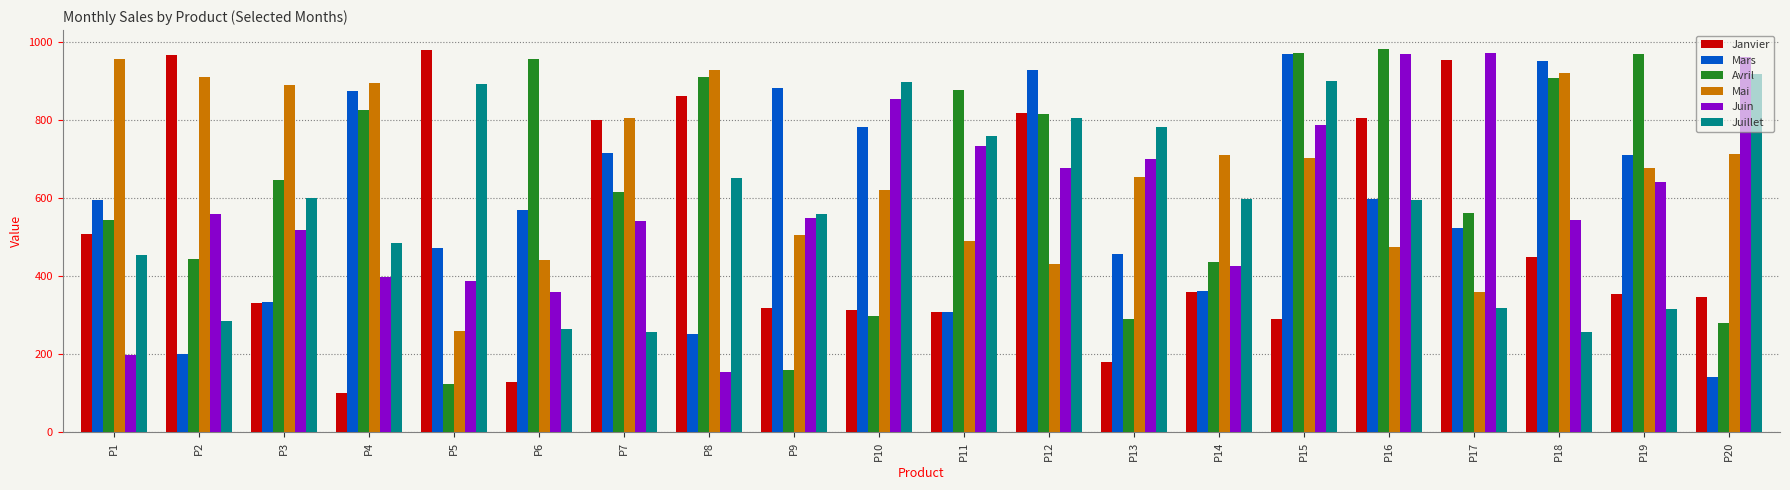

Where is Janvier nearest to the value 539?

P1